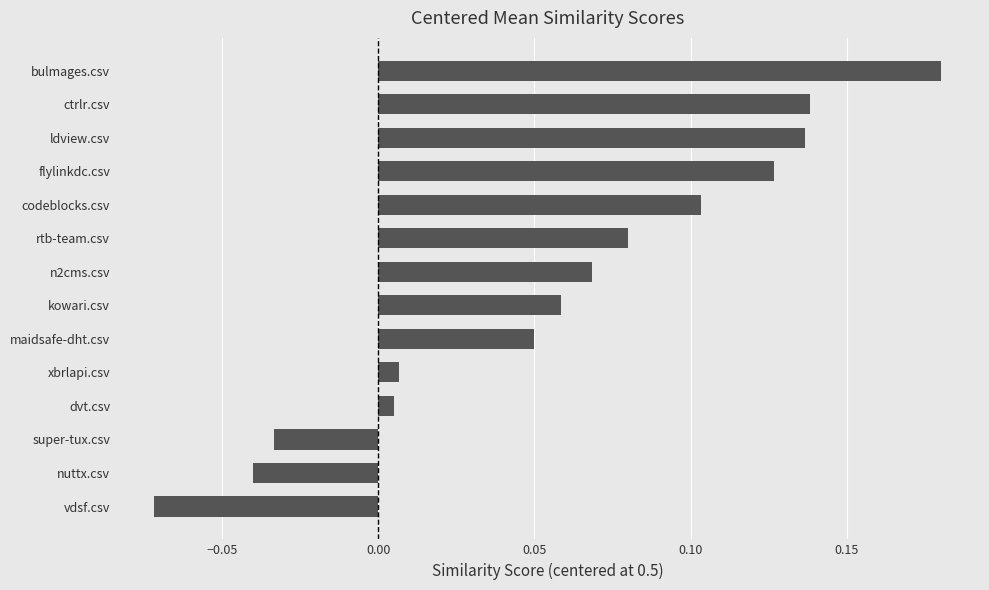

Which label corresponds to the largest value in the chart?

bulmages.csv